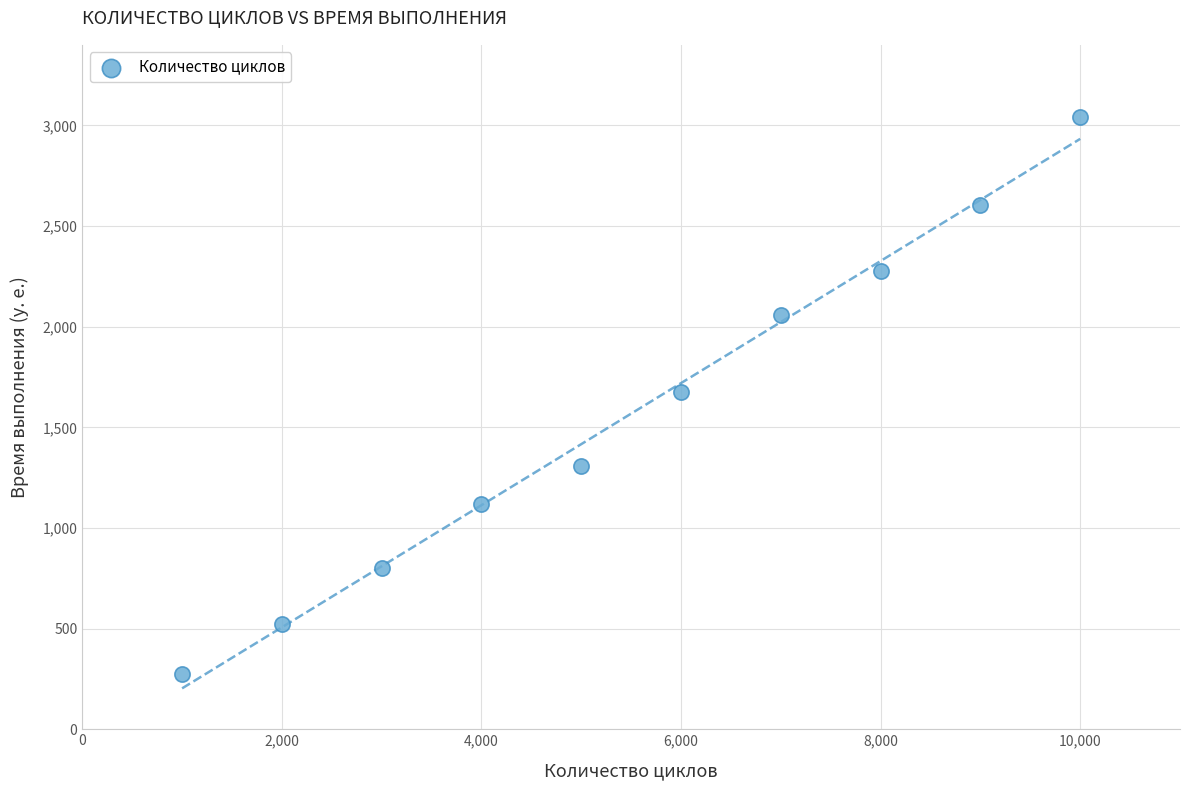

What is the range of X values (max minus min)?

9000